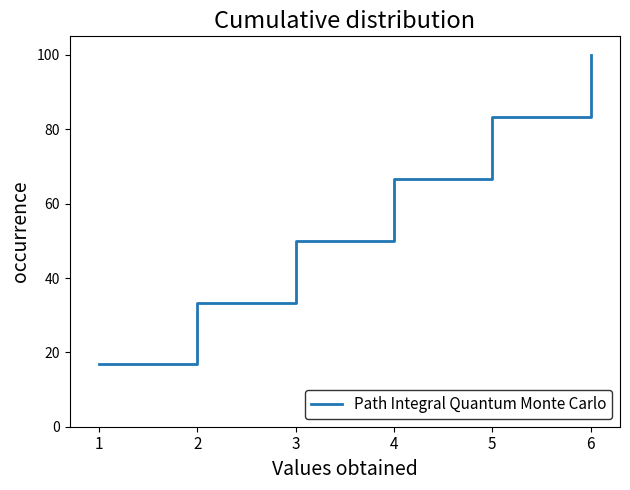

List the labels in order of value, smallest first.

1, 2, 3, 4, 5, 6